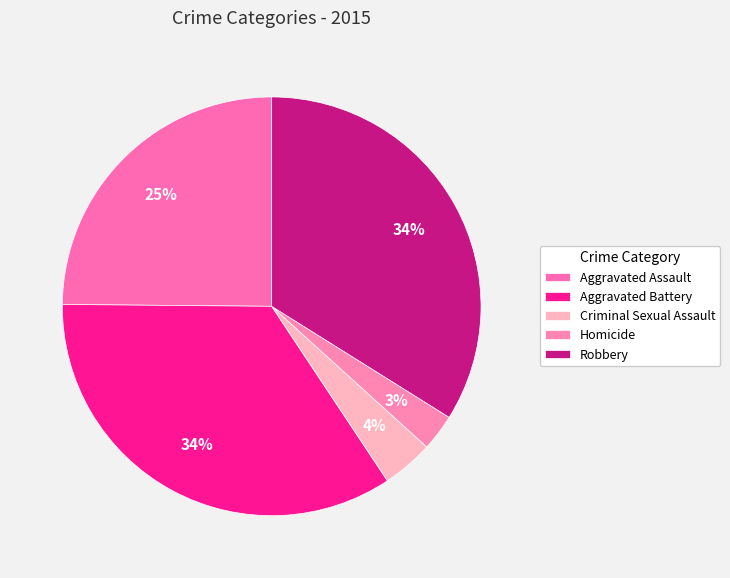

To the nearest percent, what is the difference between the Aggravated Assault and Criminal Sexual Assault slice percentages?

21%